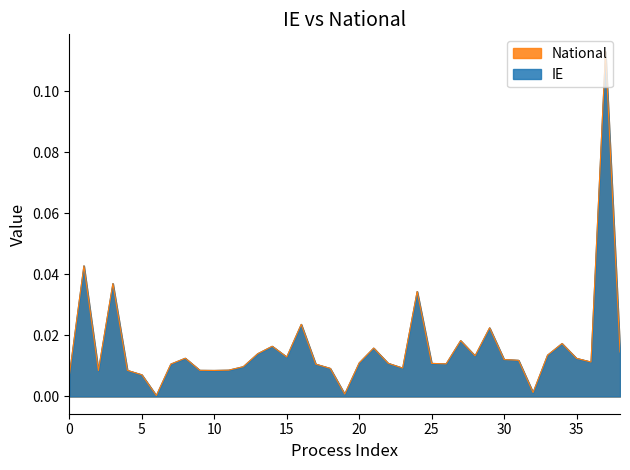

Reading right to left, extract all data points from this chart.

IE: 0.0	0.1	0.0	0.0	0.0	0.0	0.0	0.0	0.0	0.0	0.0	0.0	0.0	0.0	0.0	0.0	0.0	0.0	0.0	0.0	0.0	0.0	0.0	0.0	0.0	0.0	0.0	0.0	0.0	0.0	0.0	0.0	0.0	0.0	0.0	0.0	0.0	0.0	0.0
National: 0.0	0.1	0.0	0.0	0.0	0.0	0.0	0.0	0.0	0.0	0.0	0.0	0.0	0.0	0.0	0.0	0.0	0.0	0.0	0.0	0.0	0.0	0.0	0.0	0.0	0.0	0.0	0.0	0.0	0.0	0.0	0.0	0.0	0.0	0.0	0.0	0.0	0.0	0.0